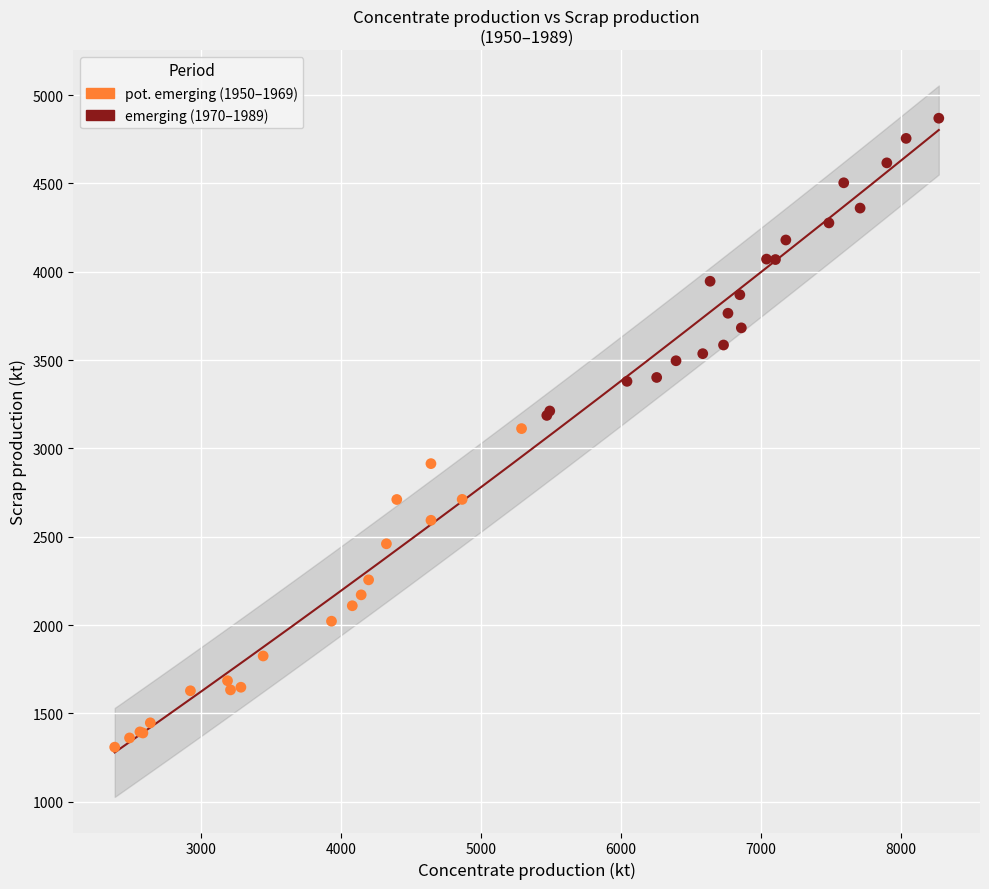

Which series reaches the minimum Y coordinate?

pot. emerging (1950–1969)